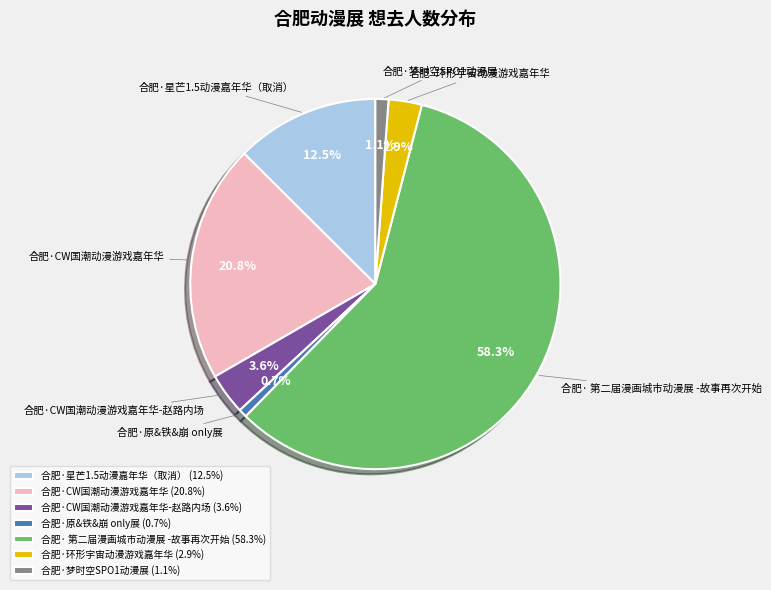

How many segments does this pie chart have?

7